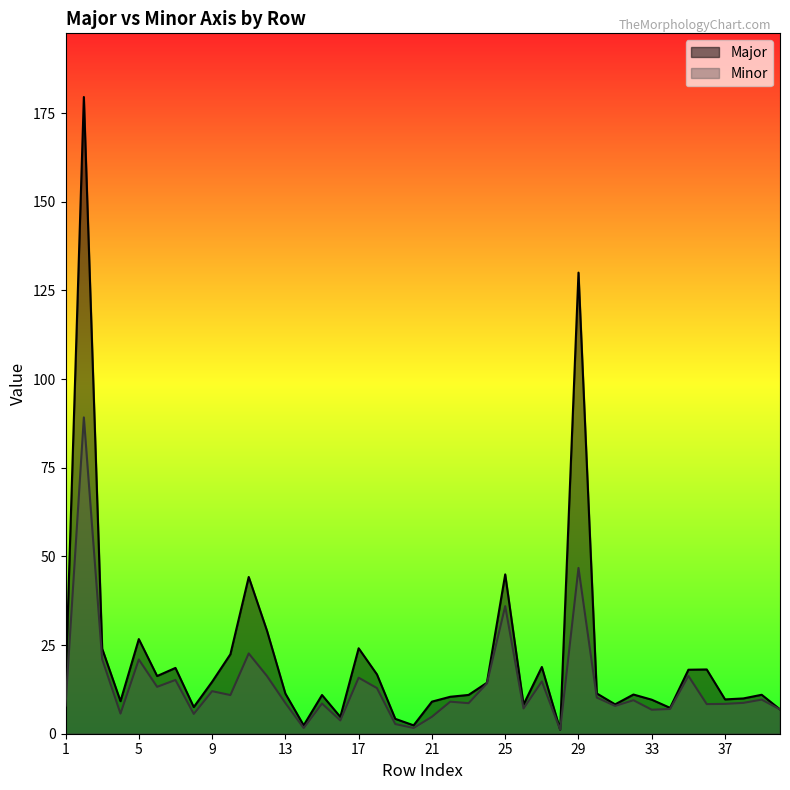

What is the average value of the Major series?

21.3